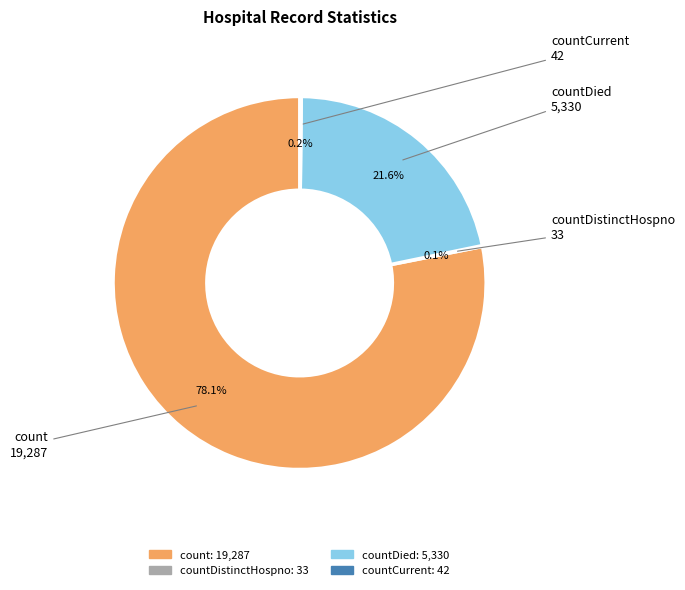

Is there any slice that represents more than half of the pie?

Yes